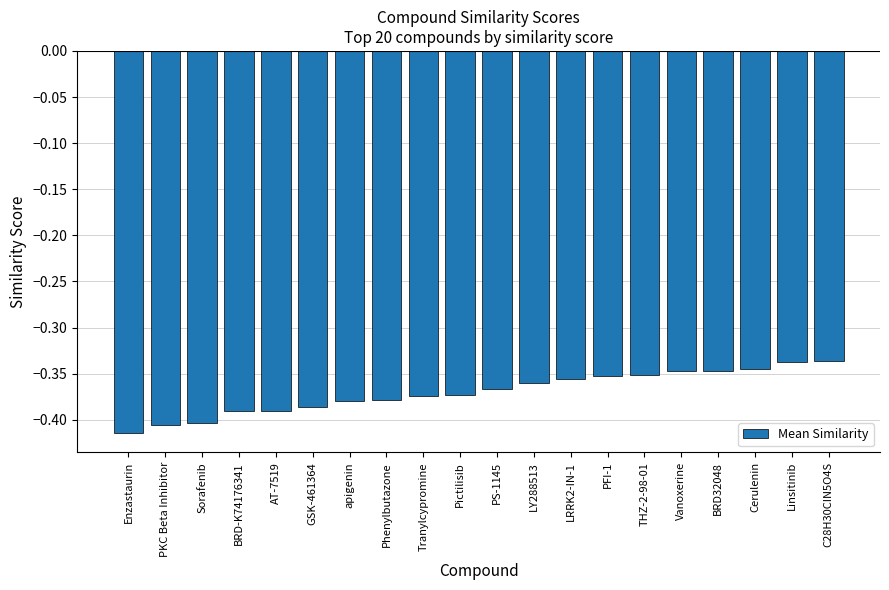

Count the number of categories in the chart.

20